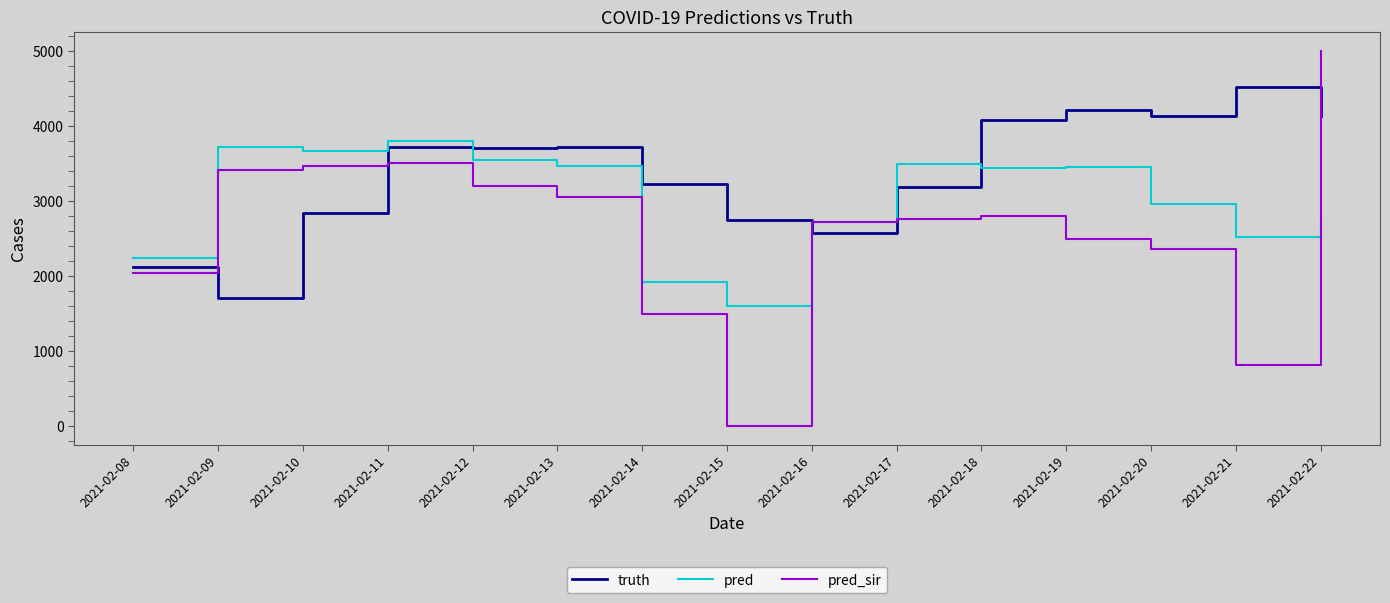

In pred_sir, how many points are higher than both neighbors (excluding endpoints)?

2